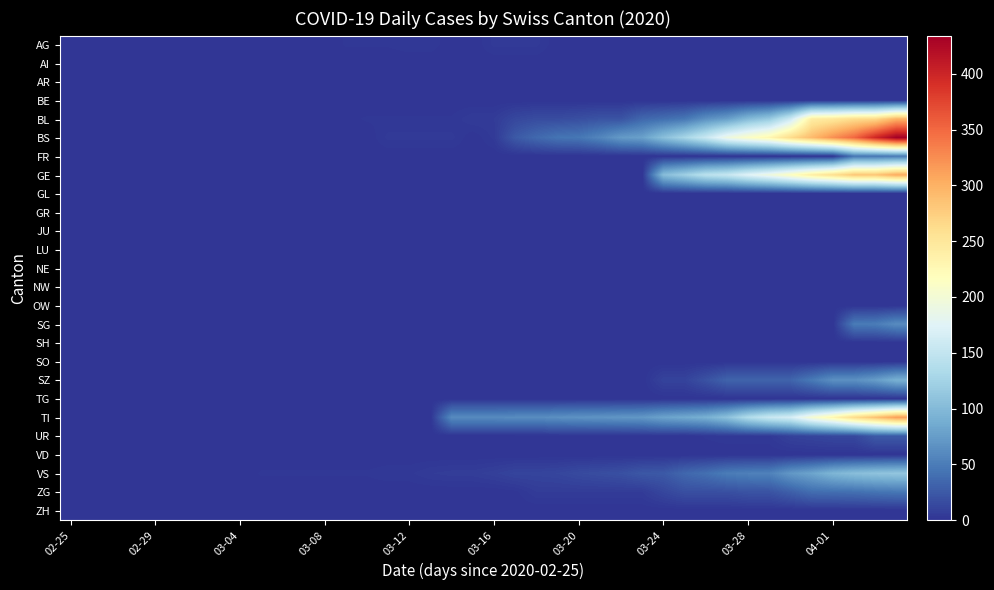

Reading right to left, list all the values displayed in this chart.

AG: 0	0	0	0	0	0	0	0	0	0	0	0	0	0	0	0	0	4	4	4	0	0	3	3	2	2	2	0	0	1	0	0	0	0	0	0	0	0	0	0
AI: 0	0	0	0	0	0	0	0	0	0	0	0	0	0	0	0	0	0	0	0	0	0	0	0	0	0	0	0	0	0	0	0	0	0	0	0	0	0	0	0
AR: 0	0	0	0	0	0	0	0	0	0	0	0	0	0	0	0	0	0	0	0	0	0	0	0	0	0	0	0	0	0	0	0	0	0	0	0	0	0	0	0
BE: 0	0	0	0	0	0	0	0	0	0	0	0	0	0	0	0	0	0	0	0	0	0	0	0	0	0	0	0	0	0	0	0	0	0	0	0	0	0	0	0
BL: 298	266	262	249	242	158	115	100	76	65	46	40	35	21	21	18	16	16	13	5	5	2	2	2	2	2	1	0	0	0	0	0	0	0	0	0	0	0	0	0
BS: 434	397	350	323	292	263	228	211	191	155	128	105	78	73	57	46	44	36	25	4	0	4	4	4	4	0	0	0	0	0	0	0	0	0	0	0	0	0	0	0
FR: 49	46	46	0	0	0	0	0	0	0	0	0	0	0	0	0	0	0	0	0	0	0	0	0	0	0	0	0	0	0	0	0	0	0	0	0	0	0	0	0
GE: 305	284	283	260	241	216	193	175	153	144	122	103	0	0	0	0	0	0	0	0	0	0	0	0	0	0	0	0	0	0	0	0	0	0	0	0	0	0	0	0
GL: 0	0	0	0	0	0	0	0	0	0	0	0	0	0	0	0	0	0	0	0	0	0	0	0	0	0	0	0	0	0	0	0	0	0	0	0	0	0	0	0
GR: 0	0	0	0	0	0	0	0	0	0	0	0	0	0	0	0	0	0	0	0	0	0	0	0	0	0	0	0	0	0	0	0	0	0	0	0	0	0	0	0
JU: 0	0	0	0	0	0	0	0	0	0	0	0	0	0	0	0	0	0	0	0	0	0	0	0	0	0	0	0	0	0	0	0	0	0	0	0	0	0	0	0
LU: 0	0	0	0	0	0	0	0	0	0	0	0	0	0	0	0	0	0	0	0	0	0	0	0	0	0	0	0	0	0	0	0	0	0	0	0	0	0	0	0
NE: 0	0	0	0	0	0	0	0	0	0	0	0	0	0	0	0	0	0	0	0	0	0	0	0	0	0	0	0	0	0	0	0	0	0	0	0	0	0	0	0
NW: 0	0	0	0	0	0	0	0	0	0	0	0	0	0	0	0	0	0	0	0	0	0	0	0	0	0	0	0	0	0	0	0	0	0	0	0	0	0	0	0
OW: 0	0	0	0	0	0	0	0	0	0	0	0	0	0	0	0	0	0	0	0	0	0	0	0	0	0	0	0	0	0	0	0	0	0	0	0	0	0	0	0
SG: 62	50	49	0	0	0	0	0	0	0	0	0	0	0	0	0	0	0	0	0	0	0	0	0	0	0	0	0	0	0	0	0	0	0	0	0	0	0	0	0
SH: 0	0	0	0	0	0	0	0	0	0	0	0	0	0	0	0	0	0	0	0	0	0	0	0	0	0	0	0	0	0	0	0	0	0	0	0	0	0	0	0
SO: 0	0	0	0	0	0	0	0	0	0	0	0	0	0	0	0	0	0	0	0	0	0	0	0	0	0	0	0	0	0	0	0	0	0	0	0	0	0	0	0
SZ: 92	75	65	65	48	33	33	33	32	20	10	10	0	0	0	0	0	0	0	0	0	0	0	0	0	0	0	0	0	0	0	0	0	0	0	0	0	0	0	0
TG: 0	0	0	0	0	0	0	0	0	0	0	0	0	0	0	0	0	0	0	0	0	0	0	0	0	0	0	0	0	0	0	0	0	0	0	0	0	0	0	0
TI: 314	287	263	229	202	165	155	136	107	91	85	80	71	70	68	67	65	62	62	61	61	61	0	0	0	0	0	0	0	0	0	0	0	0	0	0	0	0	0	0
UR: 26	26	13	13	11	9	3	3	3	2	0	1	1	0	0	0	0	0	0	0	0	0	0	0	0	0	0	0	0	0	0	0	0	0	0	0	0	0	0	0
VD: 0	0	0	0	0	0	0	0	0	0	0	0	0	0	0	0	0	0	0	0	0	0	0	0	0	0	0	0	0	0	0	0	0	0	0	0	0	0	0	0
VS: 112	109	104	96	81	71	54	53	50	41	35	25	24	19	17	15	12	11	11	8	6	6	5	3	3	2	2	2	2	2	2	0	0	0	0	0	0	0	0	0
ZG: 46	44	41	40	39	29	21	21	18	18	18	12	5	5	5	5	5	5	1	0	0	0	0	0	0	0	0	0	0	0	0	0	0	0	0	0	0	0	0	0
ZH: 0	0	0	0	0	0	0	0	0	0	0	0	0	0	0	0	0	0	0	0	0	0	0	0	0	0	0	0	0	0	0	0	0	0	0	0	0	0	0	0